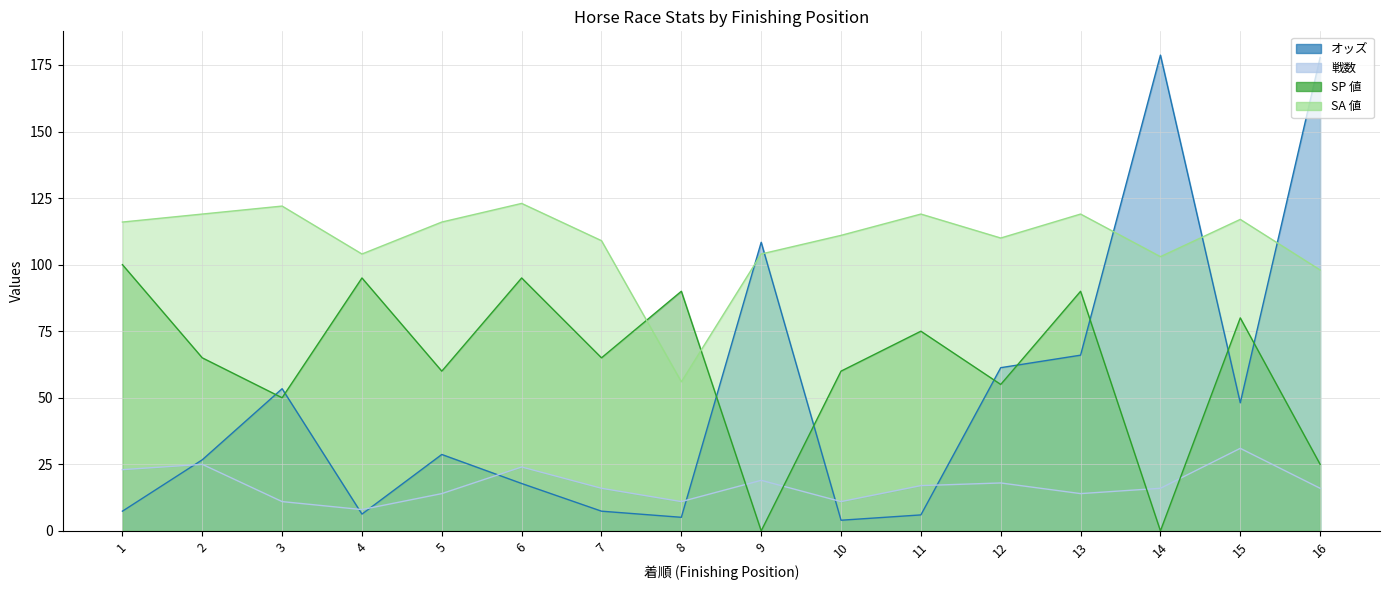

True or false: SP 値 has a value of 80.0 at 15.

True